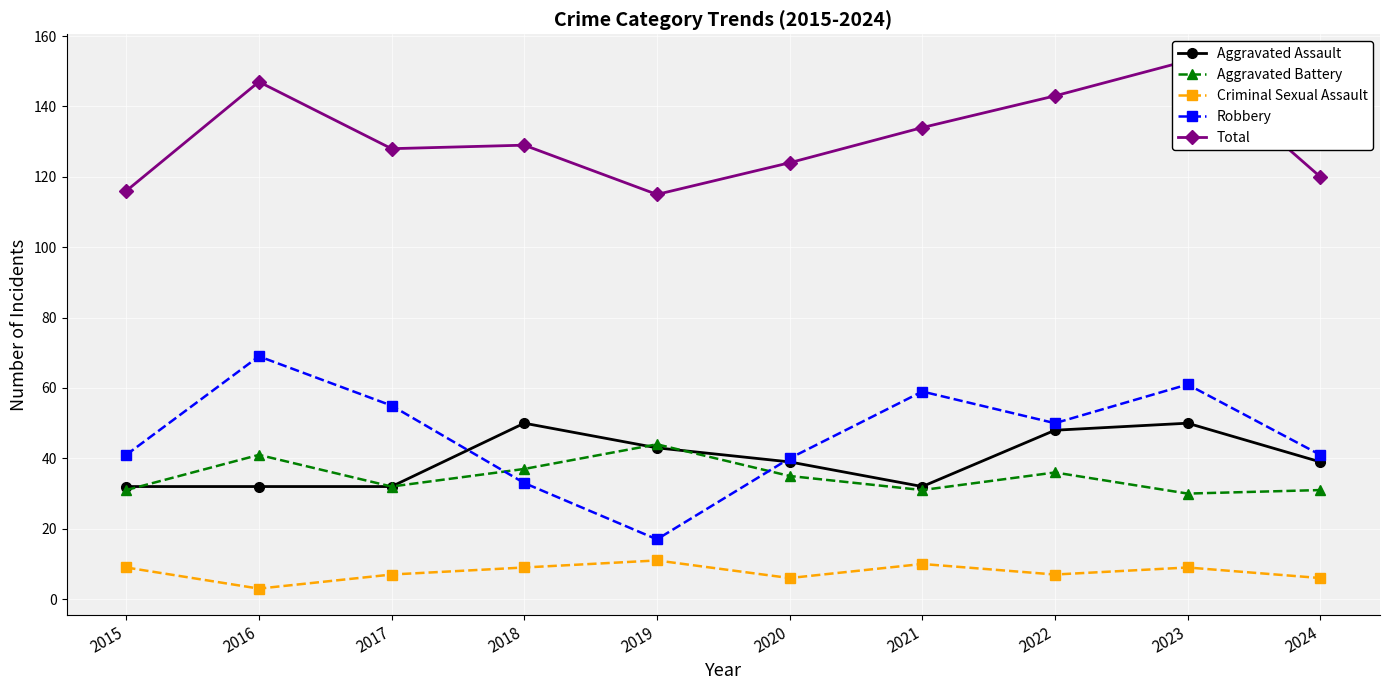

True or false: Aggravated Assault and Robbery intersect in this chart.

True